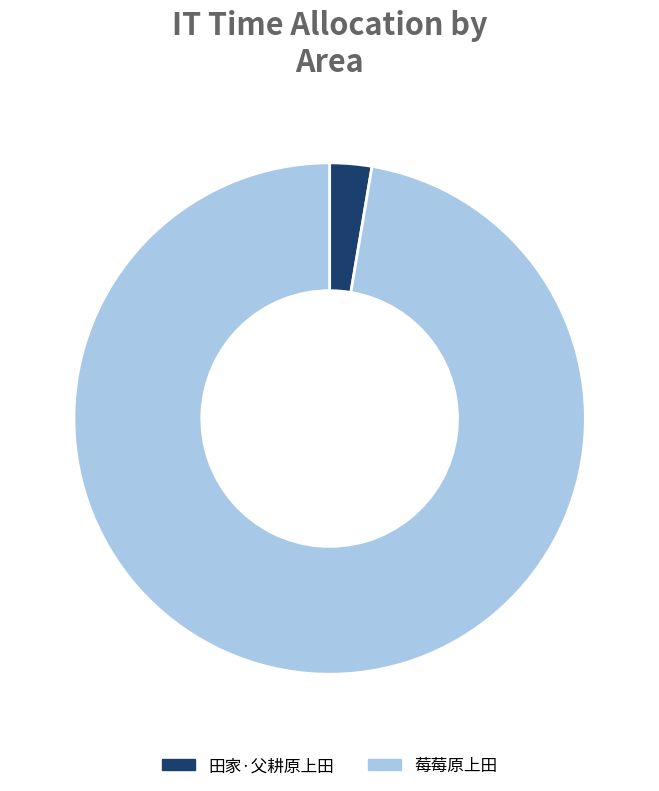

The 田家·父耕原上田 slice represents 3% of the pie. True or false?

True